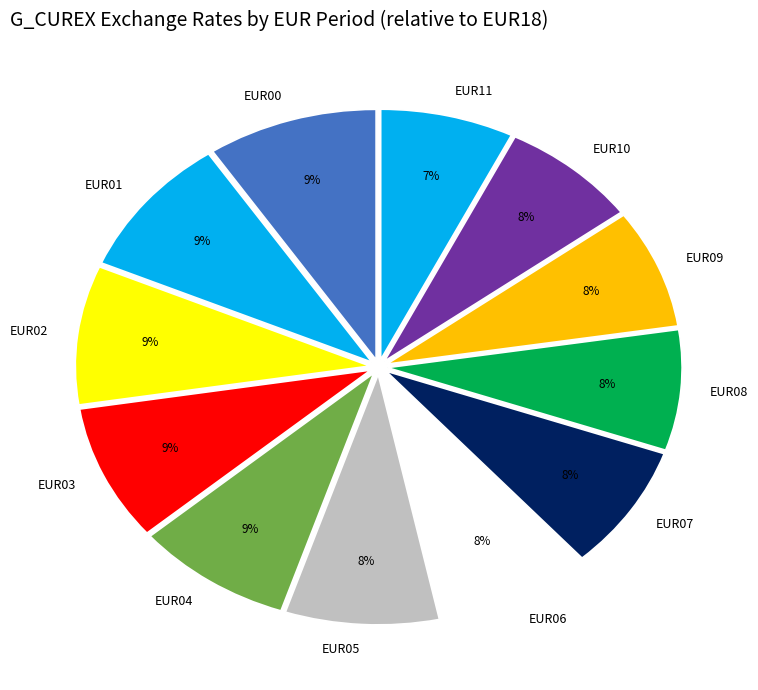

To the nearest percent, what portion does EUR06 represent?

8%